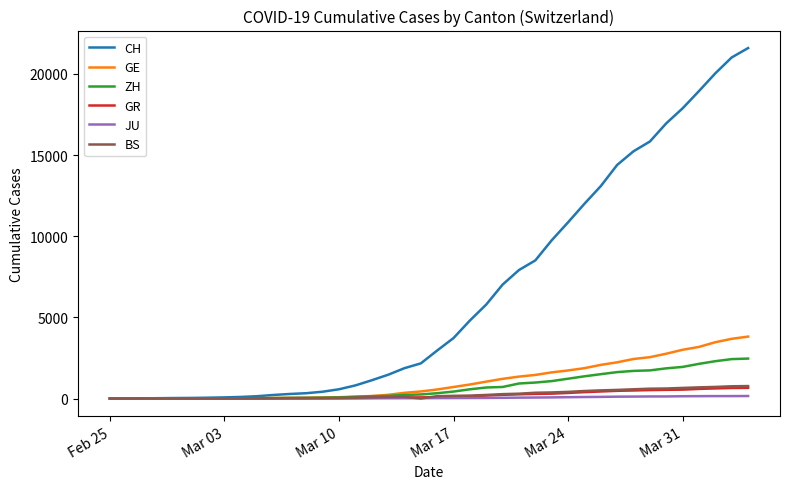

What is the highest value of the BS series?

767